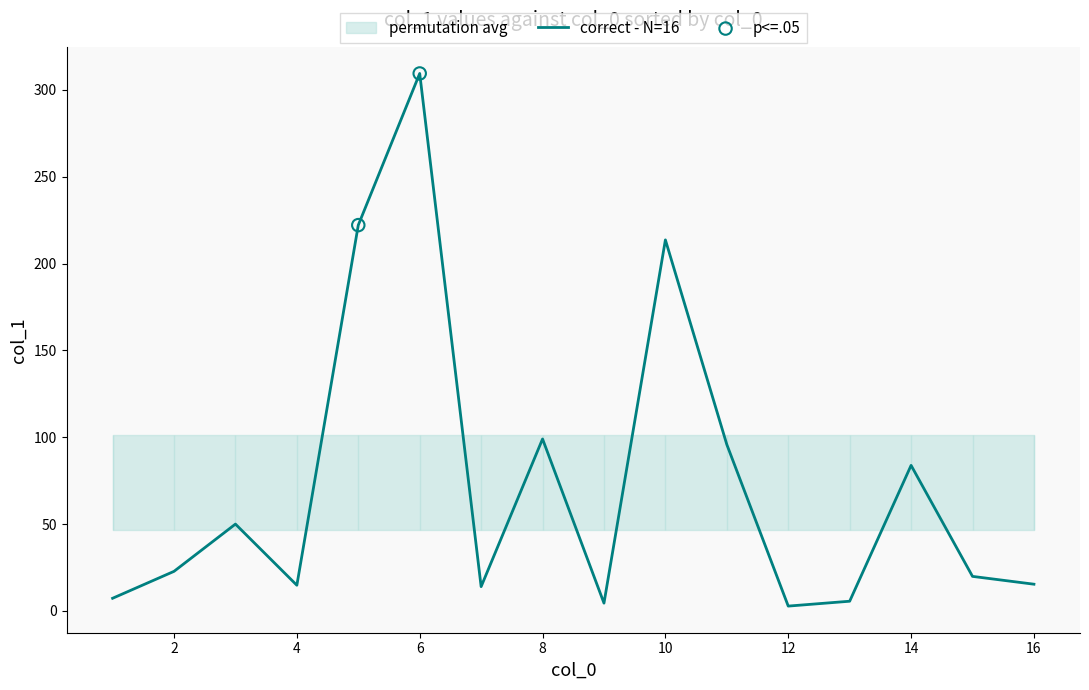

Between 1 and 16, which is larger?

16